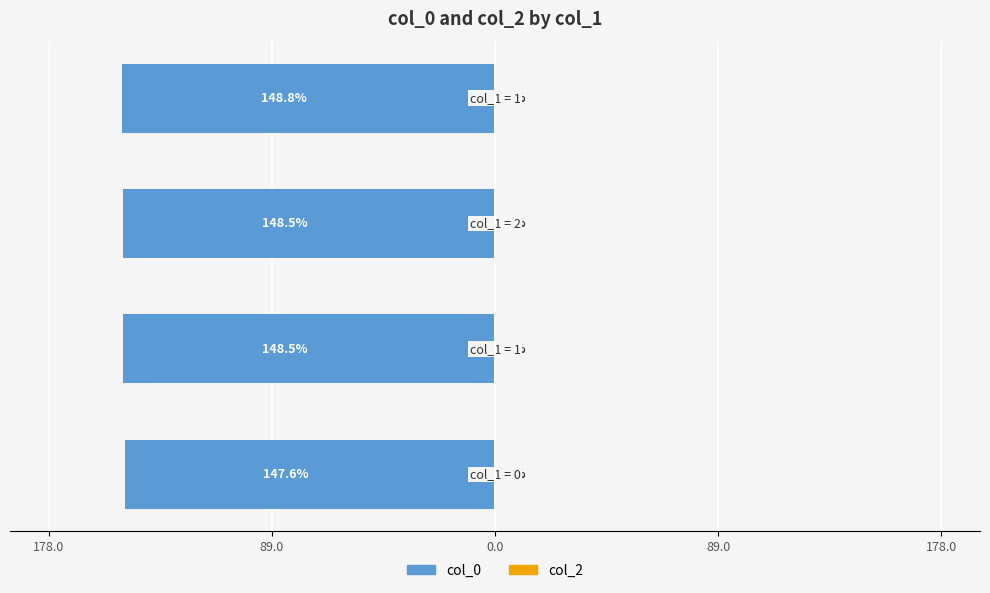

Are the bars horizontal?

Yes